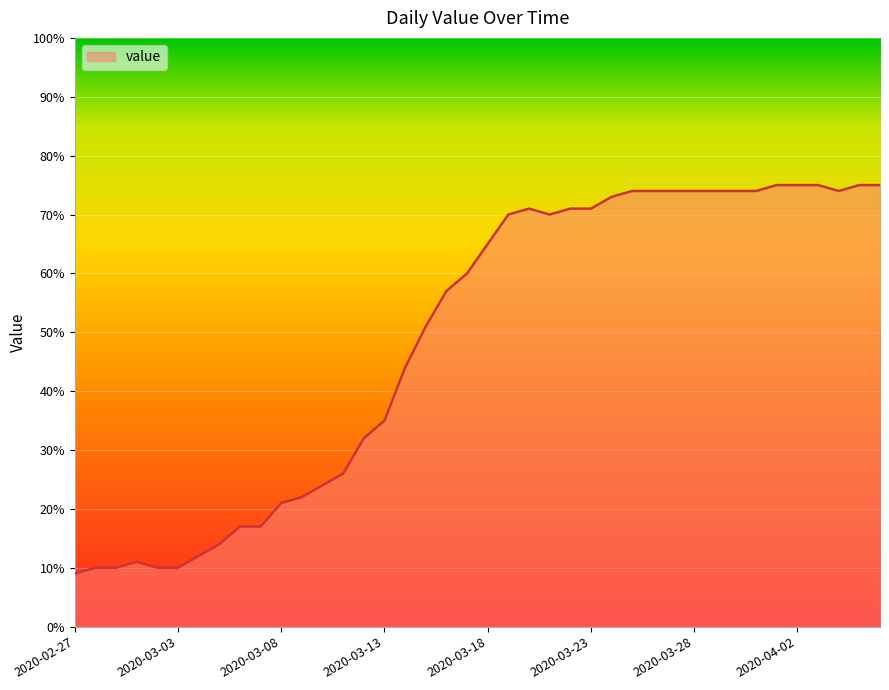

What is the difference between the maximum and minimum values?

66